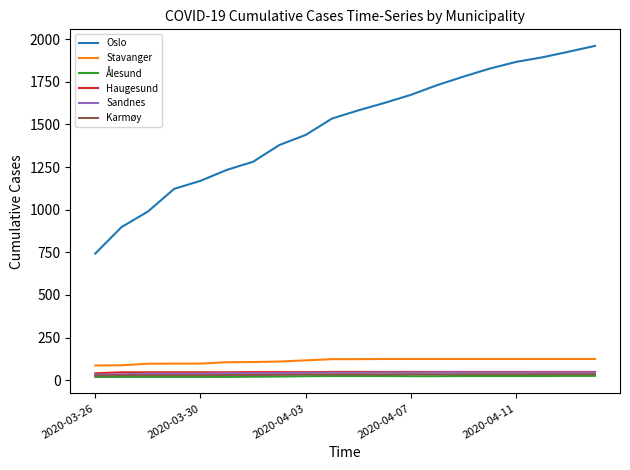

Which series has the widest spread of values?

Oslo